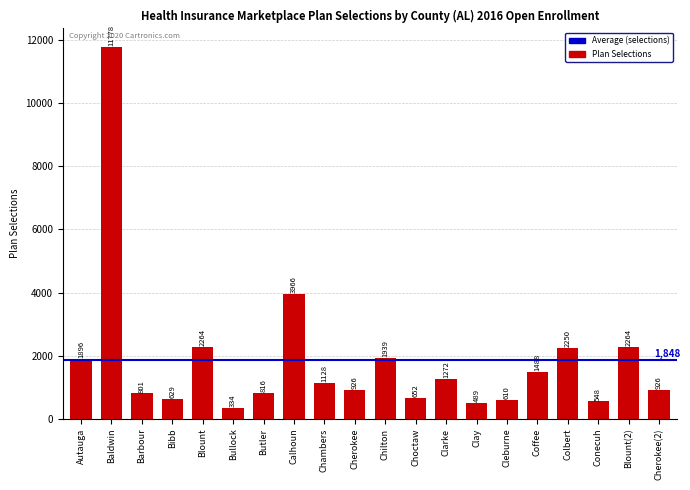

At which label does the data first exceed 1128?

Autauga